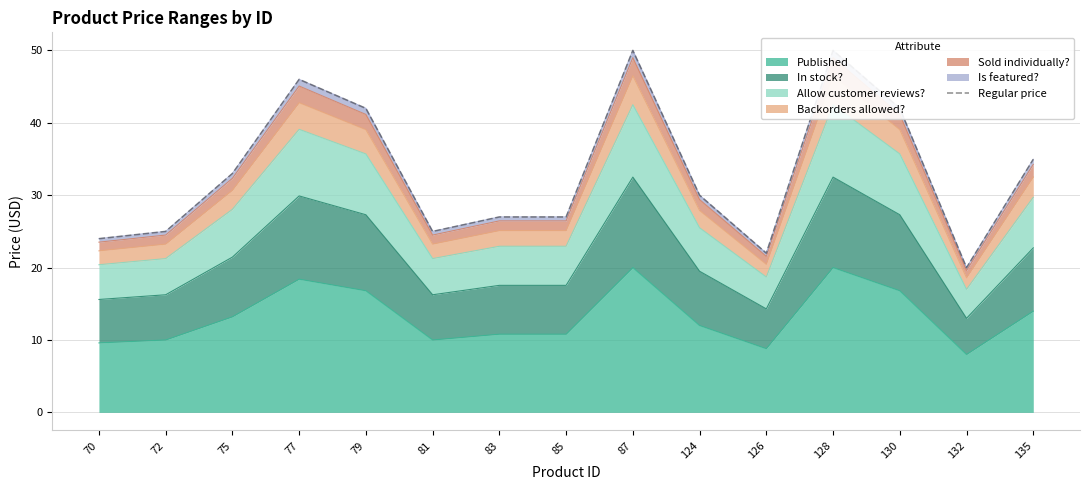

What is the difference between the values at 128 and 72?

25.0